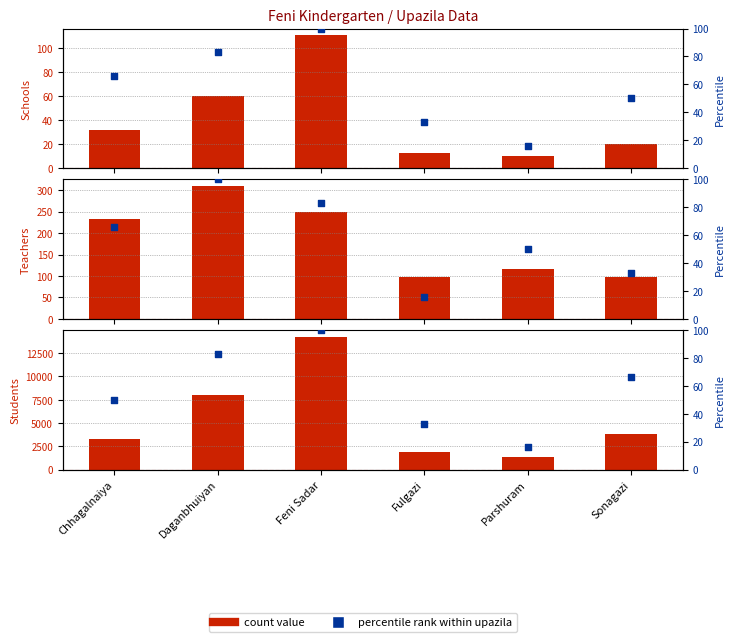

At how many categories does at least one series exceed 3416?

3